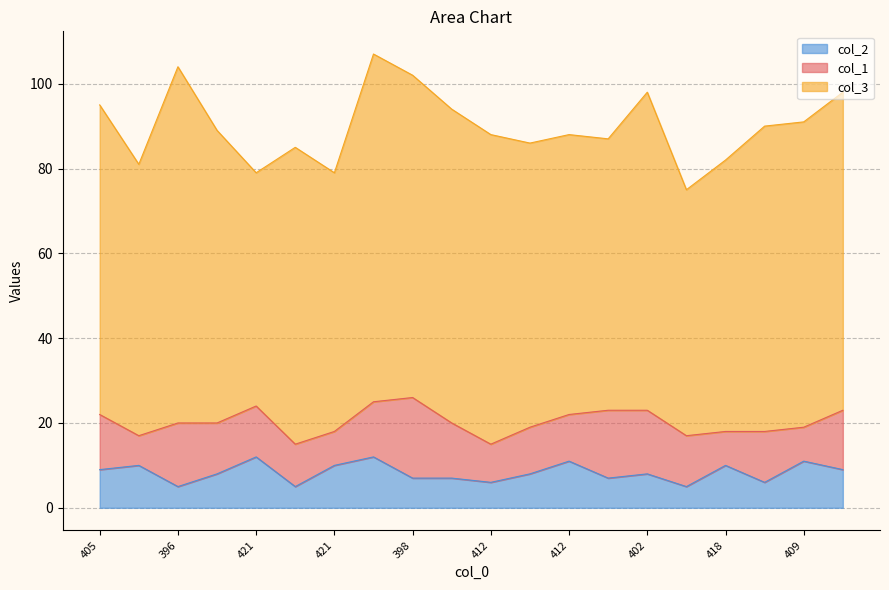

How many distinct data groups are displayed?

3